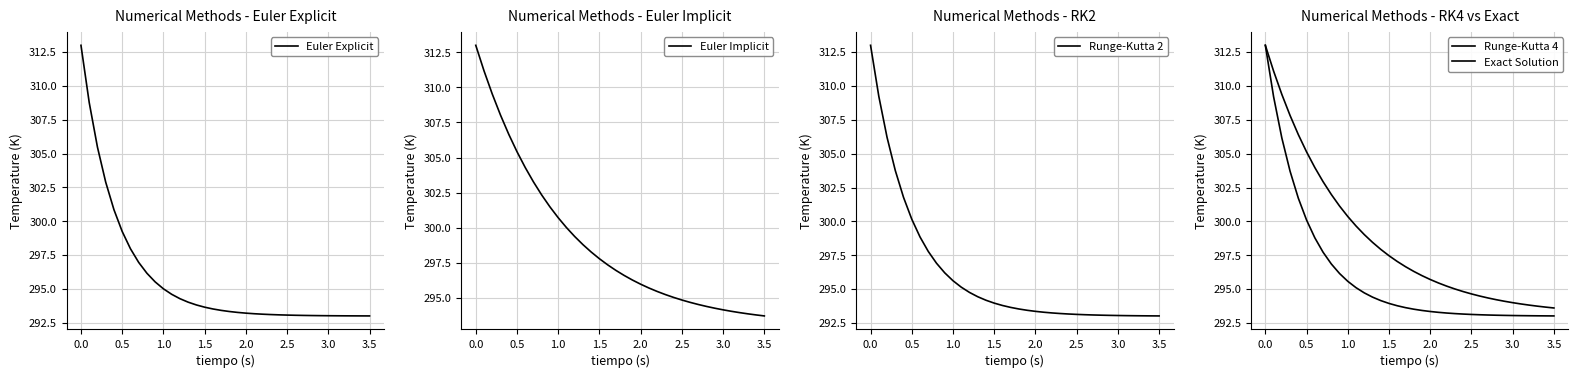

At 2.0, list the series in order from smallest to largest.

Euler Explicit, Runge-Kutta 4, Runge-Kutta 2, Exact Solution, Euler Implicit